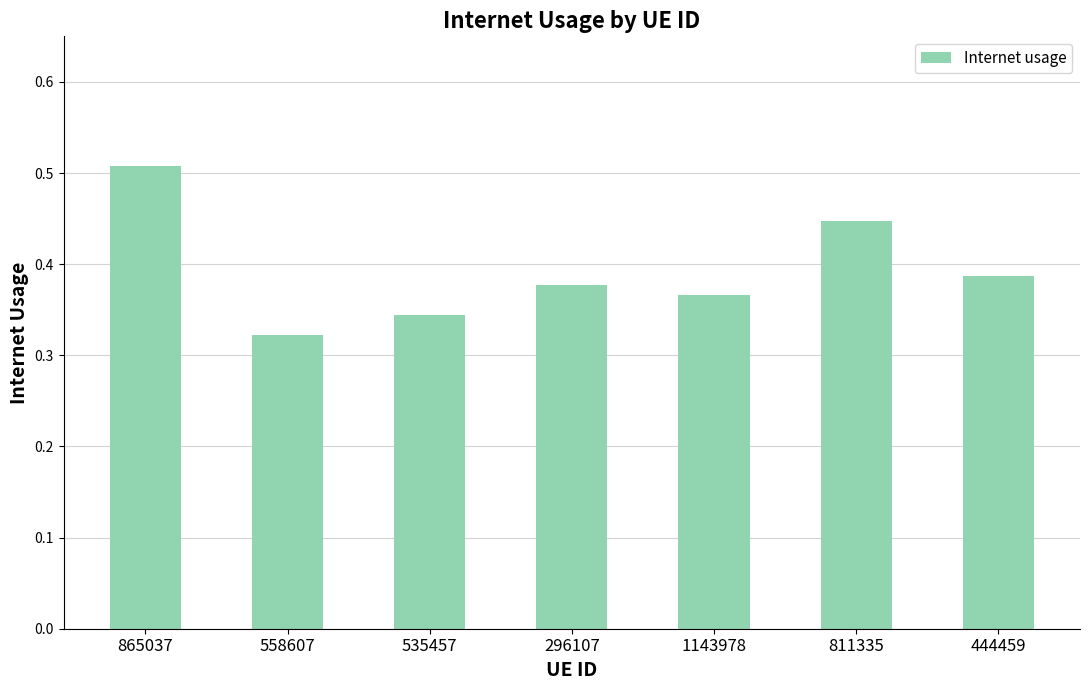

List the labels in order of value, smallest first.

558607, 535457, 1143978, 296107, 444459, 811335, 865037